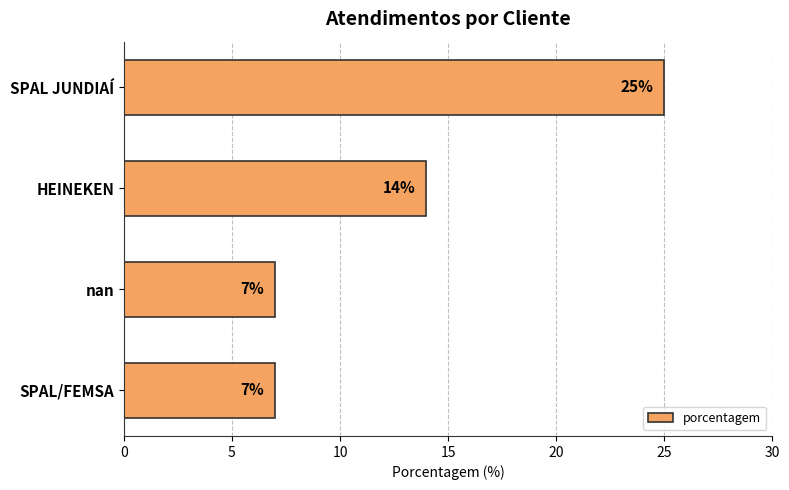

Approximately how many times larger is the value at SPAL JUNDIAÍ compared to nan?

3.6